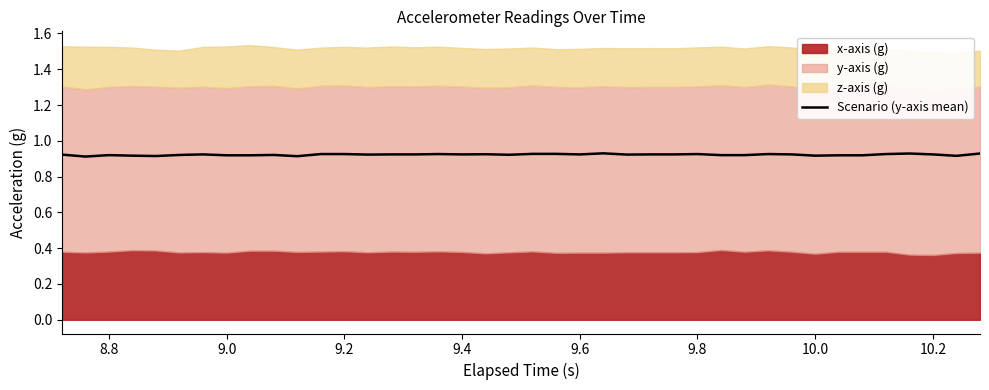

The value of Scenario (y-axis mean) at 8.8 is 0.5. True or false?

False